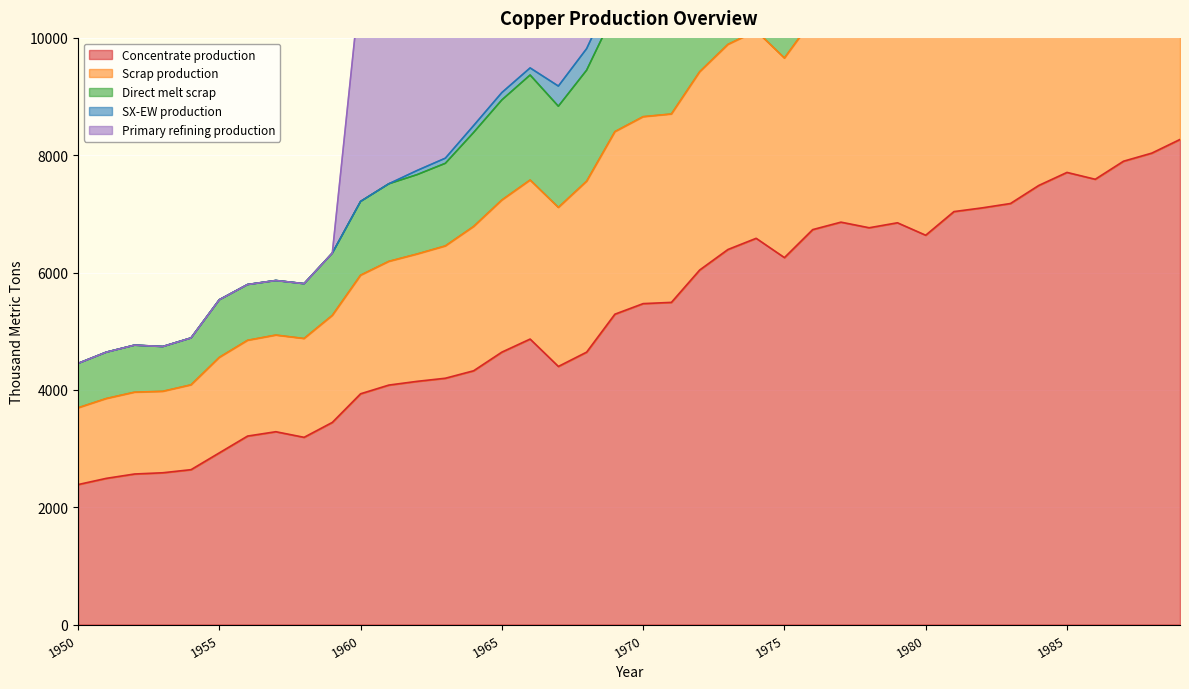

True or false: Concentrate production has a value of 8996.6 at 1975.

False